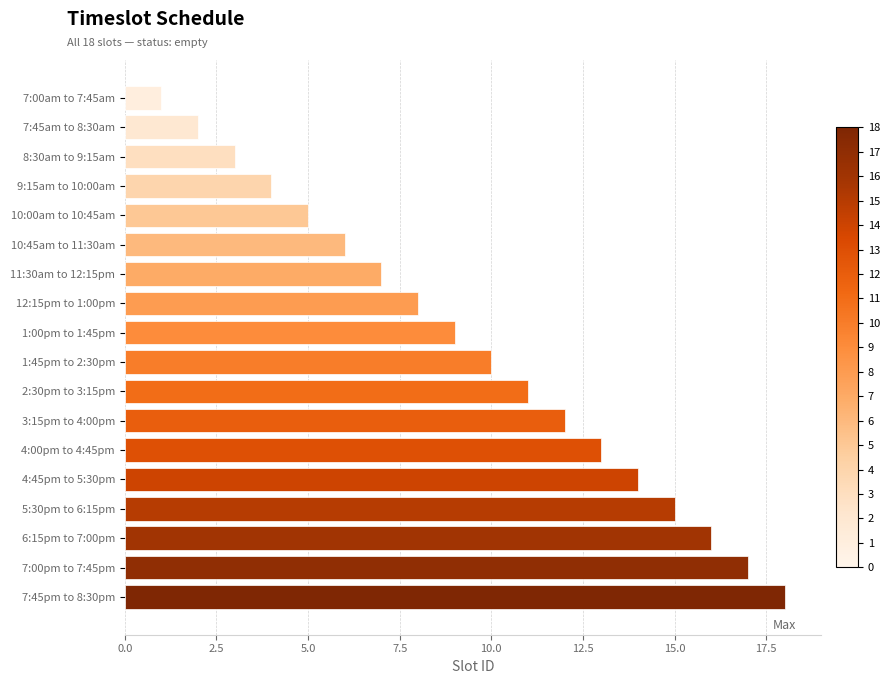

Are the bars grouped side by side (vs. stacked)?

No